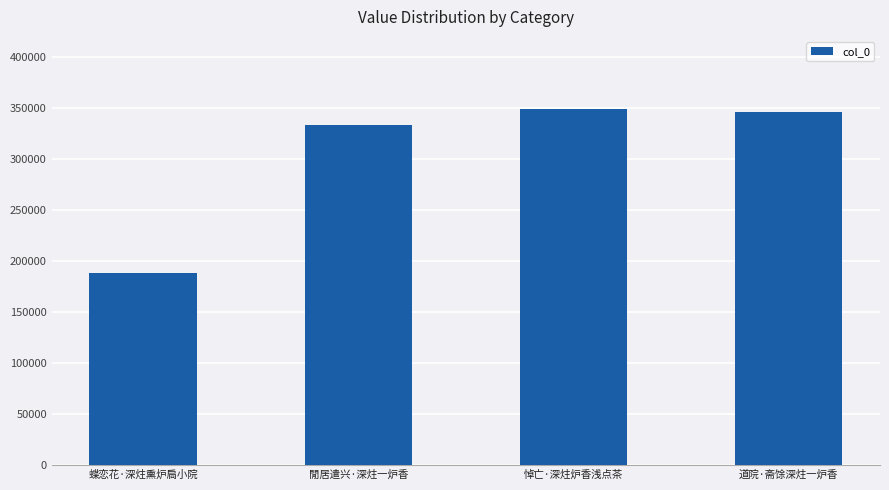

What is the difference between the maximum and minimum values?

161267